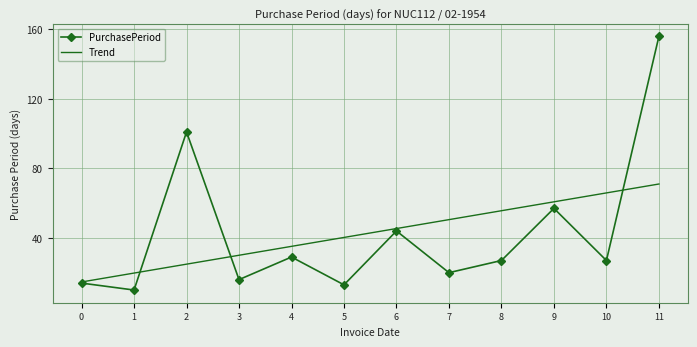

How many interior local valleys does the PurchasePeriod series have?

5